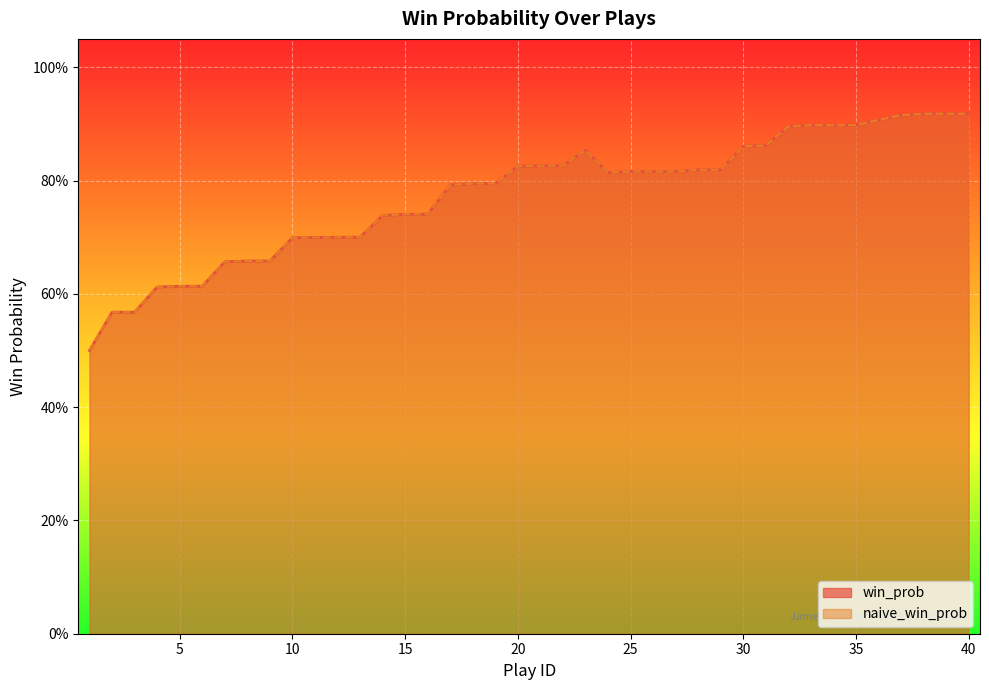

Reading right to left, extract all data points from this chart.

win_prob: 0.9	0.9	0.9	0.9	0.9	0.9	0.9	0.9	0.9	0.9	0.9	0.8	0.8	0.8	0.8	0.8	0.8	0.9	0.8	0.8	0.8	0.8	0.8	0.8	0.7	0.7	0.7	0.7	0.7	0.7	0.7	0.7	0.7	0.7	0.6	0.6	0.6	0.6	0.6	0.5
naive_win_prob: 0.9	0.9	0.9	0.9	0.9	0.9	0.9	0.9	0.9	0.9	0.9	0.8	0.8	0.8	0.8	0.8	0.8	0.9	0.8	0.8	0.8	0.8	0.8	0.8	0.7	0.7	0.7	0.7	0.7	0.7	0.7	0.7	0.7	0.7	0.6	0.6	0.6	0.6	0.6	0.5